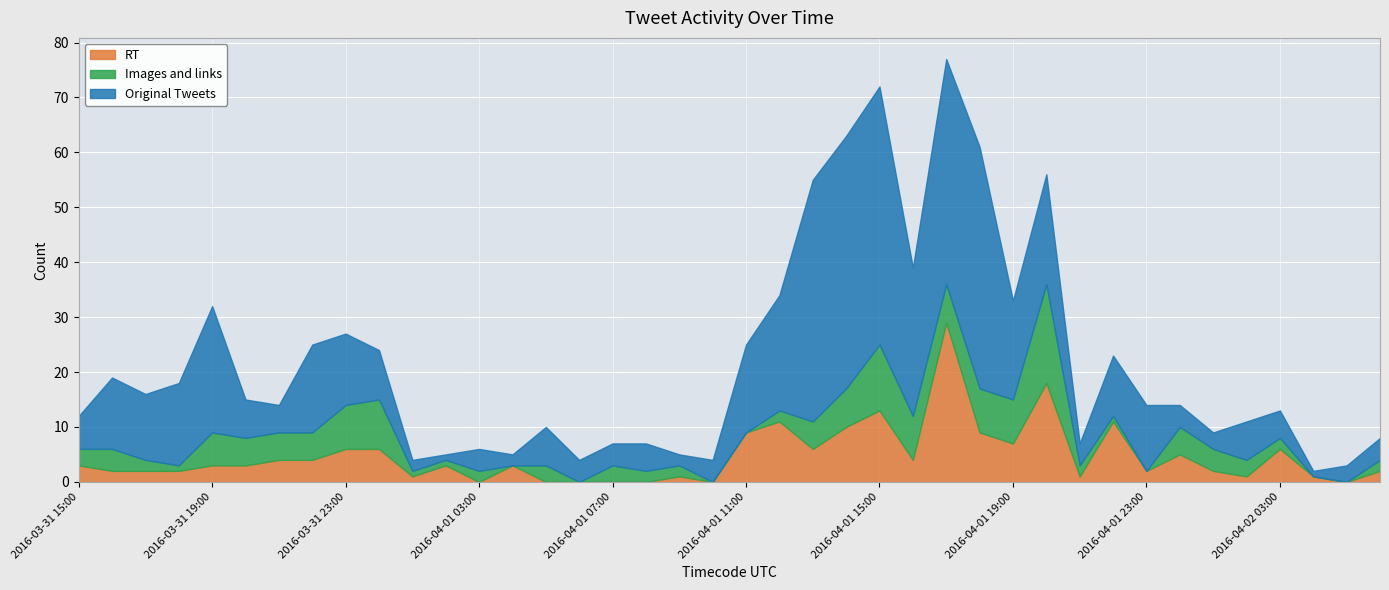

What is the difference between the maximum and second lowest values in the RT series?

29